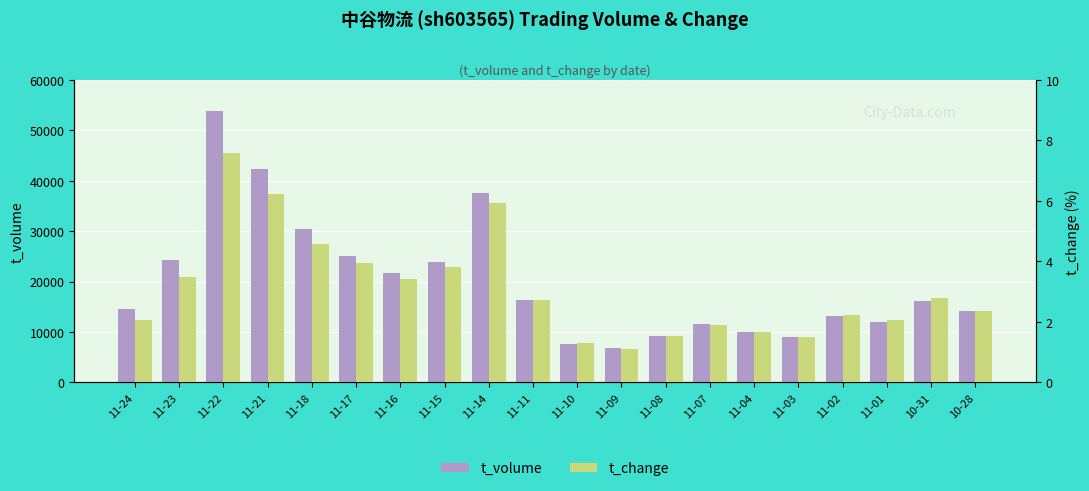

Reading left to right, list all the values displayed in this chart.

t_volume: 11-24=14502.0	11-23=24187.0	11-22=53851.0	11-21=42280.0	11-18=30336.0	11-17=25080.0	11-16=21679.0	11-15=23940.0	11-14=37534.0	11-11=16344.0	11-10=7665.0	11-09=6728.0	11-08=9155.0	11-07=11541.0	11-04=10042.0	11-03=8911.0	11-02=13170.0	11-01=11904.0	10-31=16067.0	10-28=14107.0
t_change: 11-24=2.1	11-23=3.5	11-22=7.6	11-21=6.2	11-18=4.6	11-17=4.0	11-16=3.4	11-15=3.8	11-14=5.9	11-11=2.7	11-10=1.3	11-09=1.1	11-08=1.5	11-07=1.9	11-04=1.6	11-03=1.5	11-02=2.2	11-01=2.1	10-31=2.8	10-28=2.4